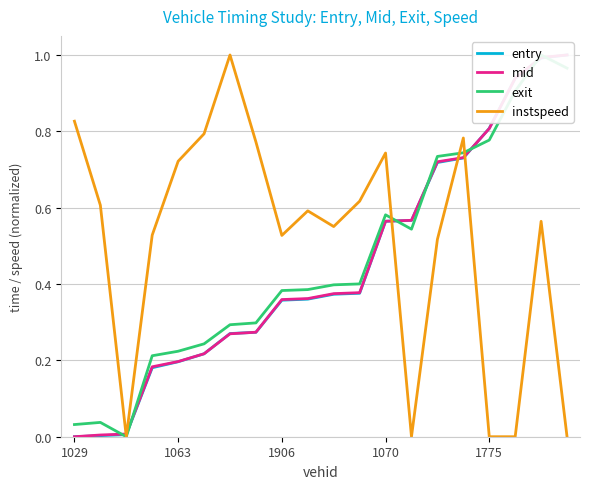

Is it true that instspeed equals 0.0 at 1775?

True